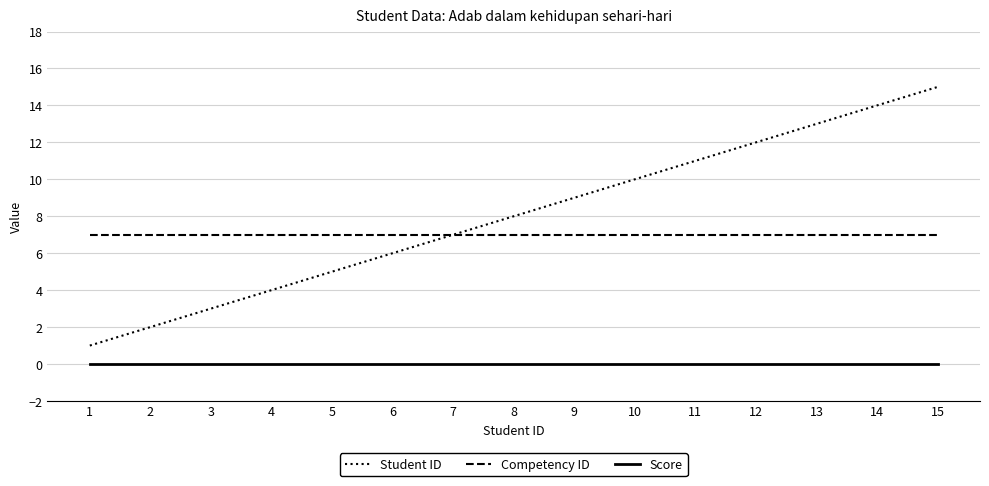

At which category is the sum across all series the highest?

15